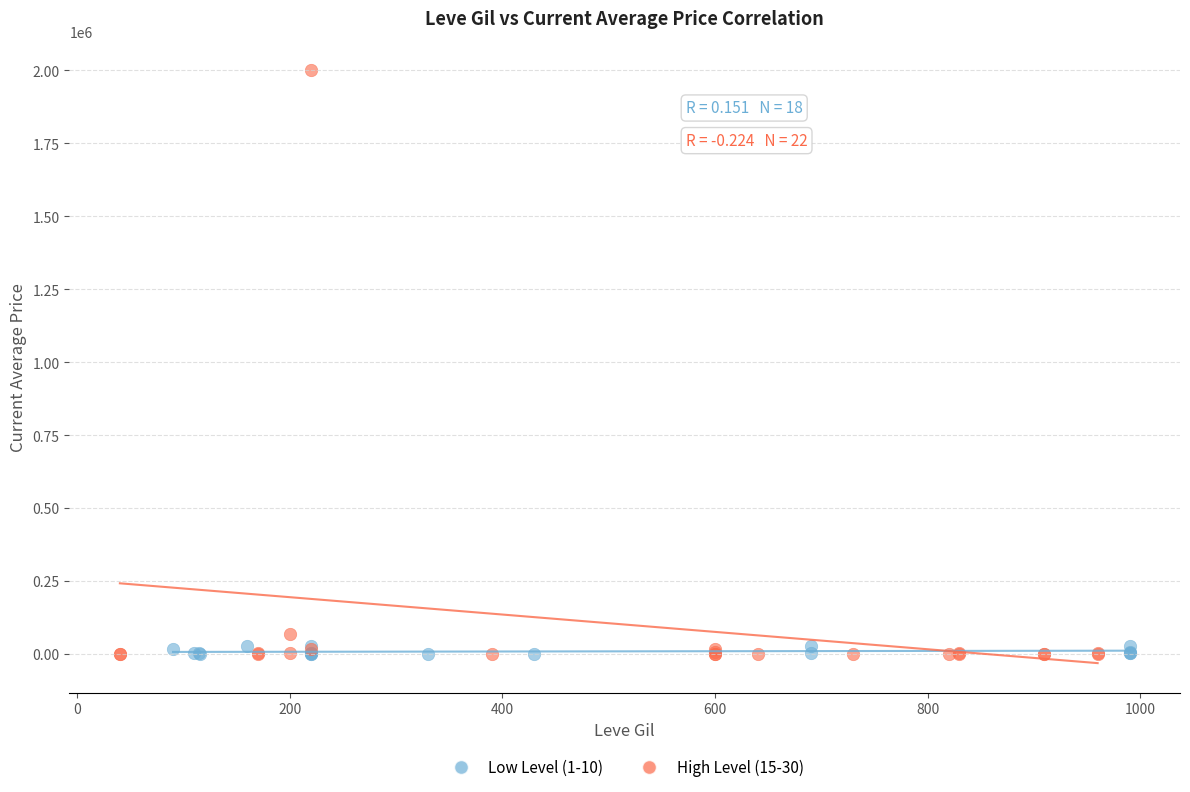

What are all the series names shown in the legend?

Low Level (1-10), High Level (15-30)